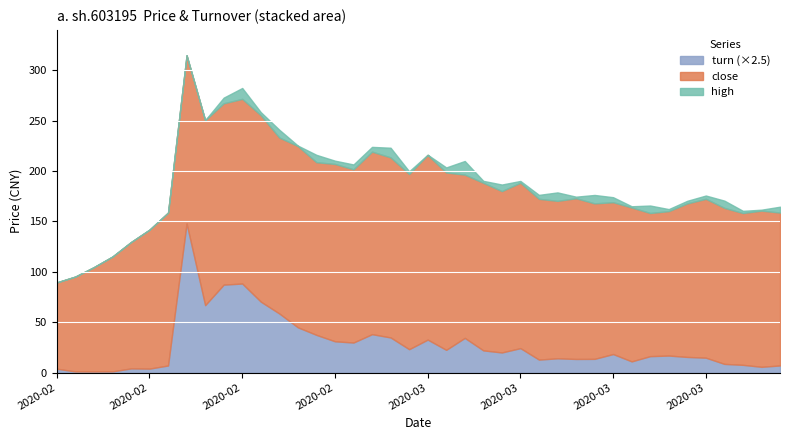

True or false: turn has a value of 21.1 at 2020-02-28.

False